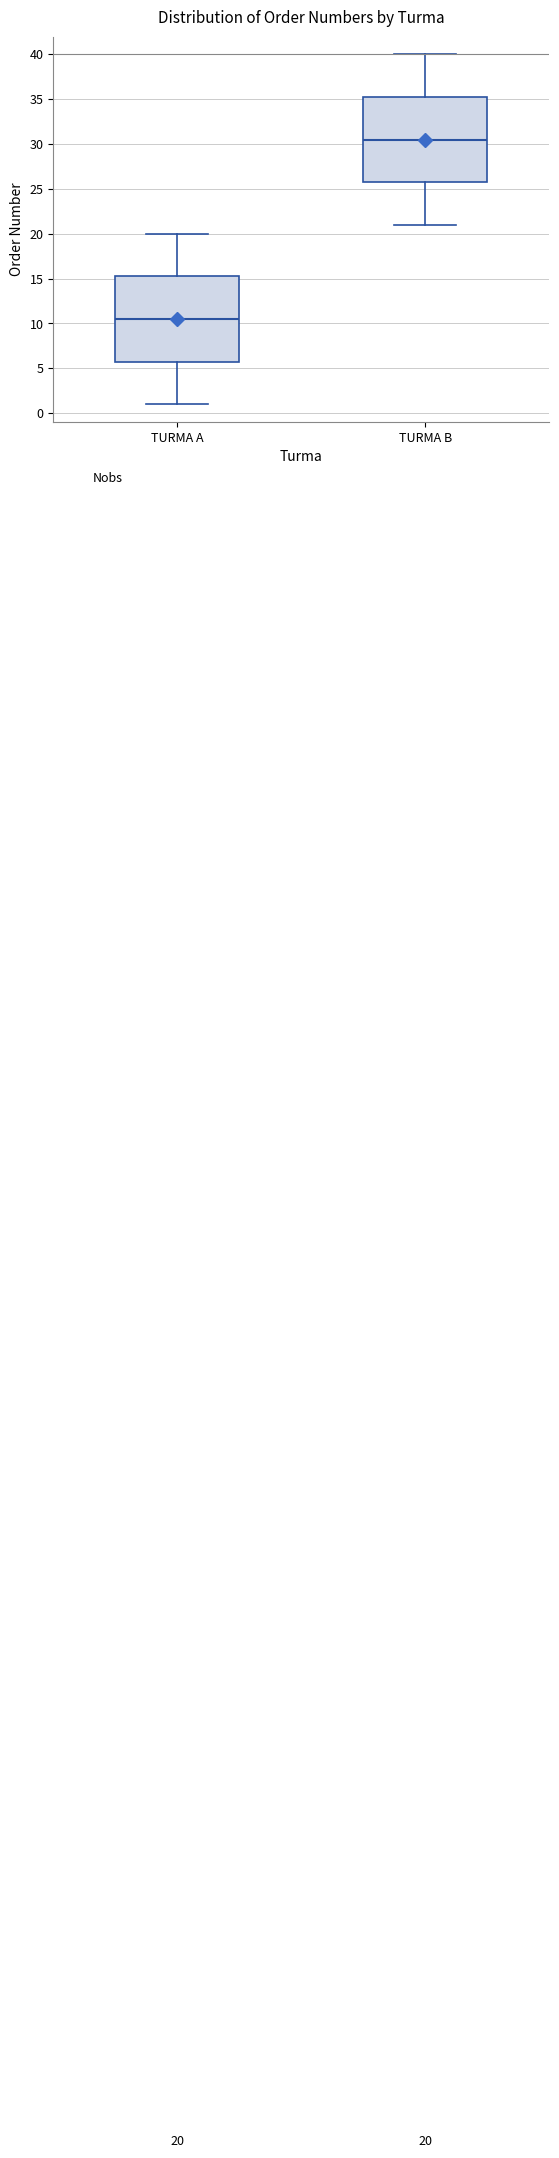

Which box's median line is the highest?

TURMA B